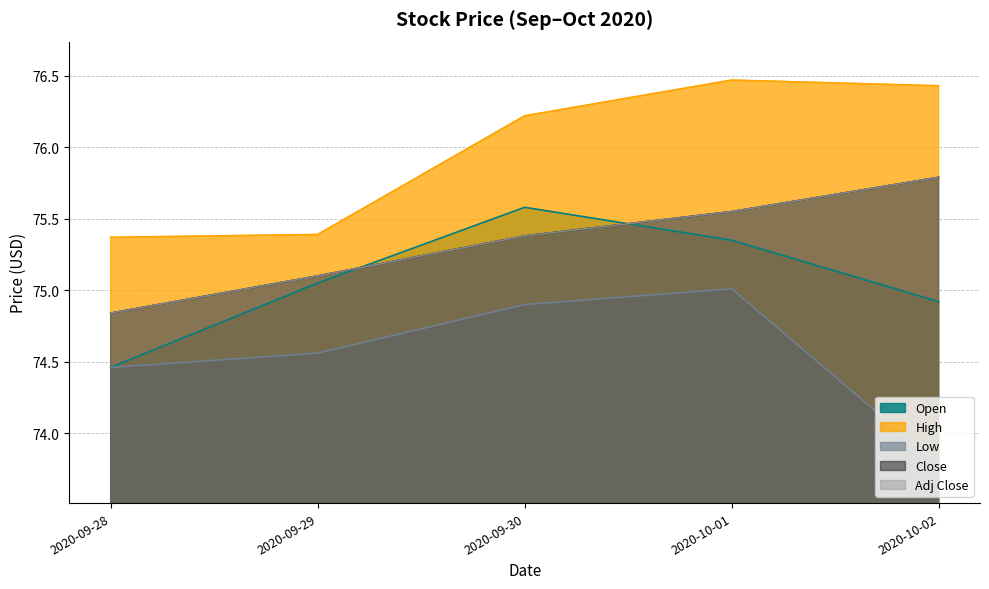

What is the total value across all series at 2020-09-28?

374.0